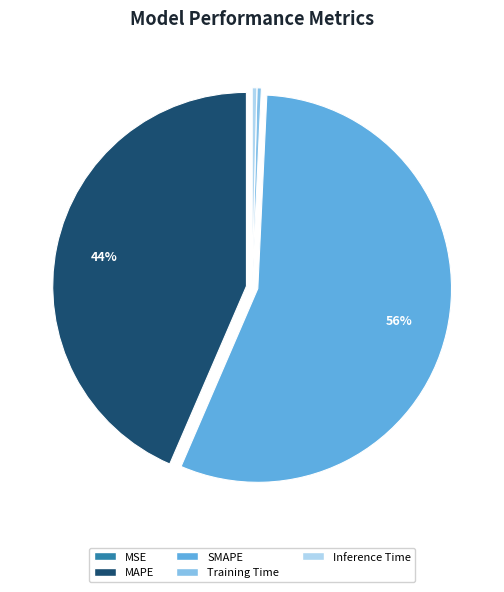

To the nearest percent, what portion does MAPE represent?

44%